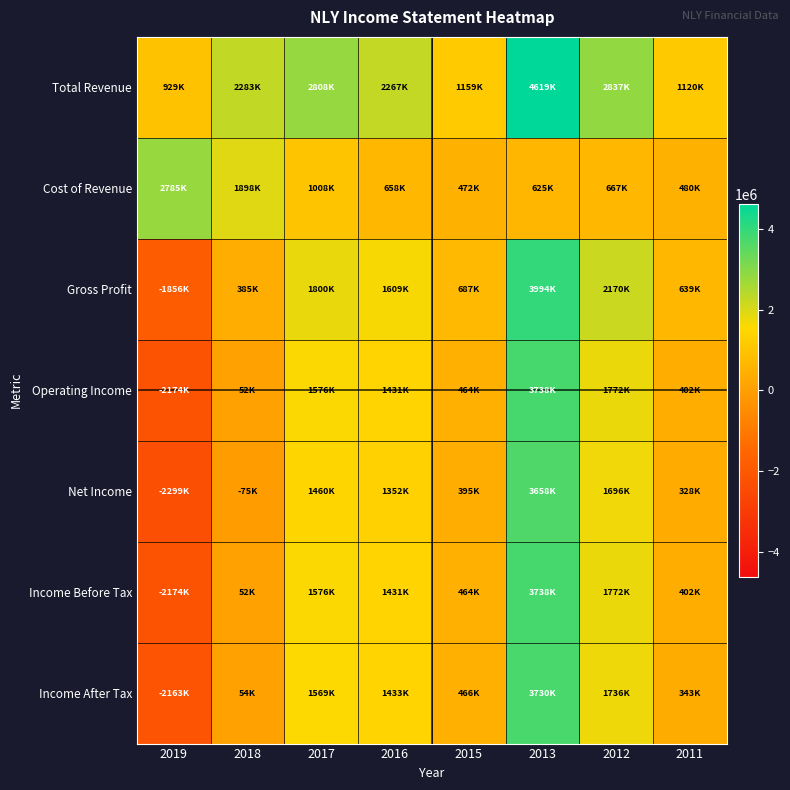

How many series are shown in this chart?

7